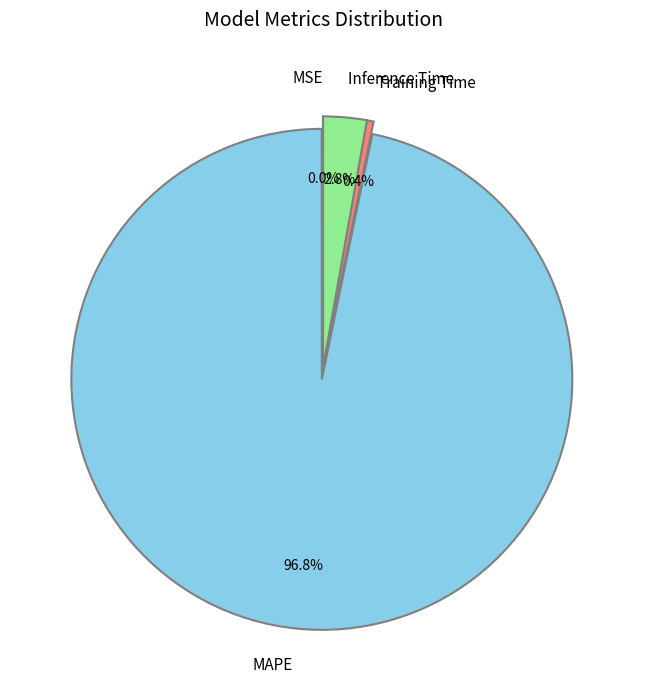

To the nearest percent, what portion does Inference Time represent?

3%